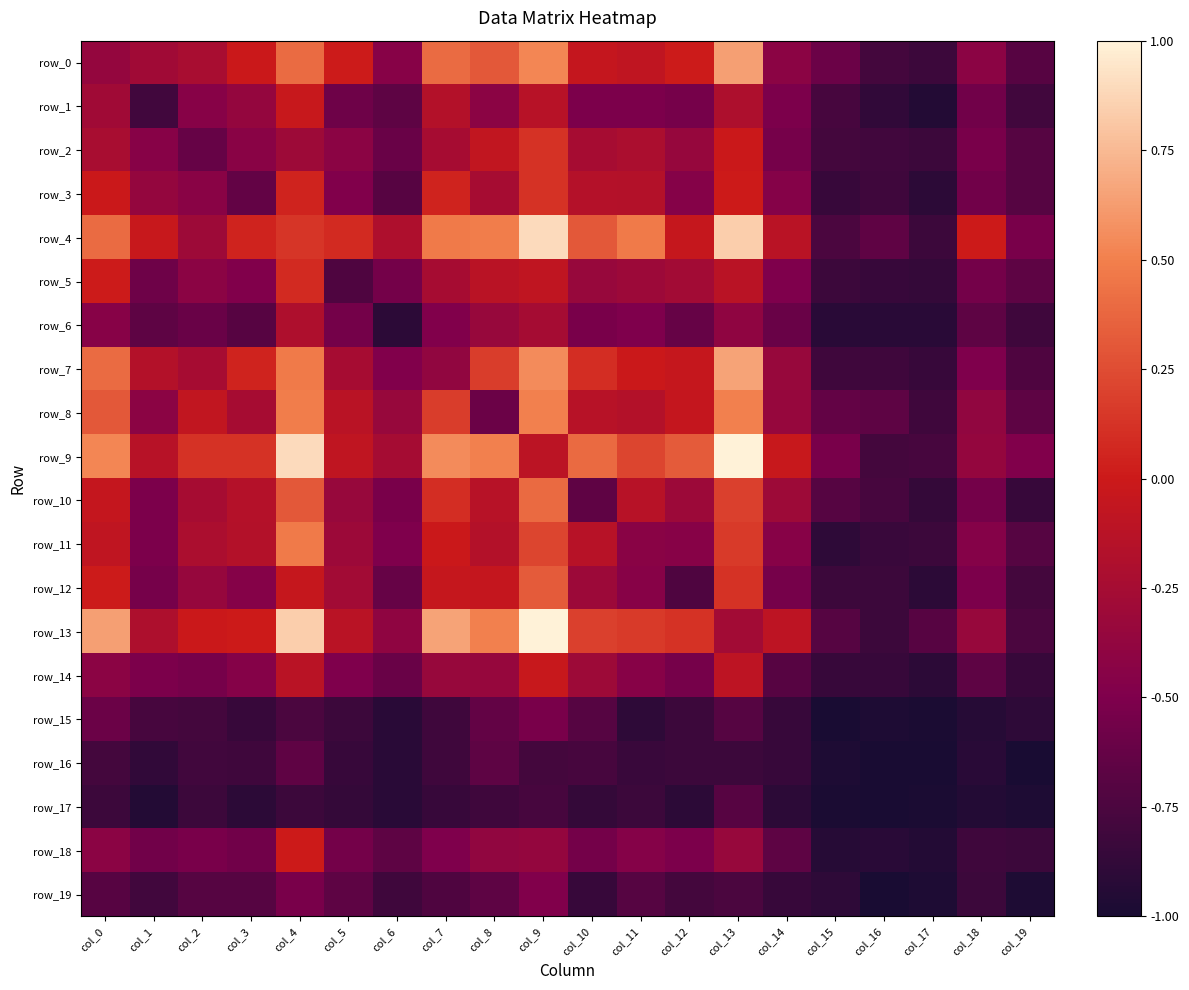

The value of row_1 at col_10 is -0.5. True or false?

True